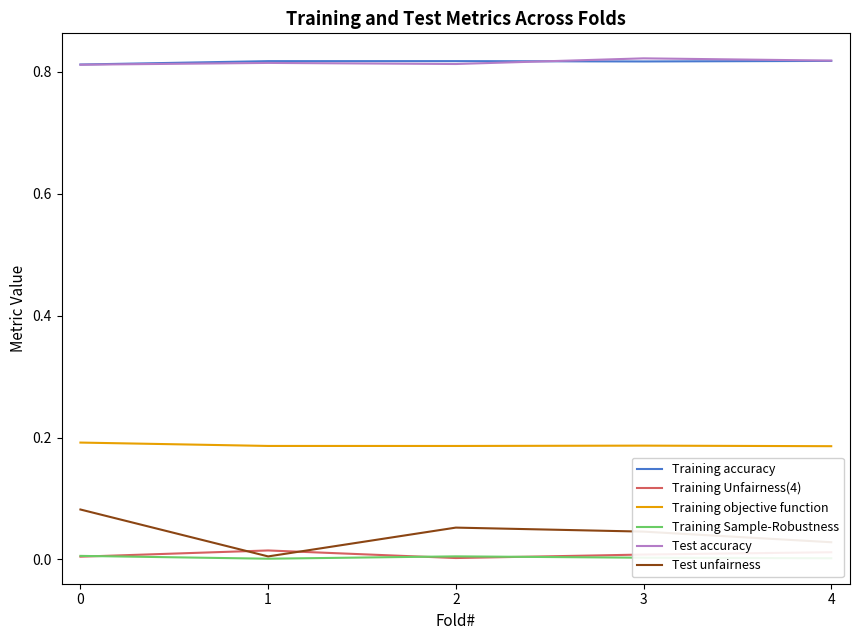

True or false: Training Sample-Robustness has a value of 0.0 at 4.

True